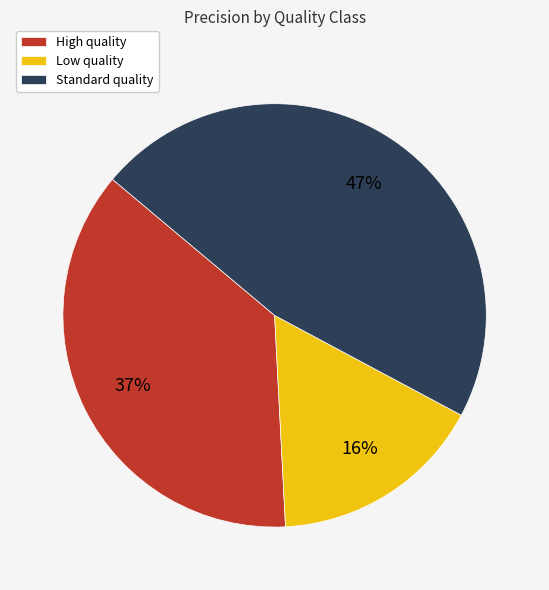

Rank the categories by value from highest to lowest.

Standard quality, High quality, Low quality